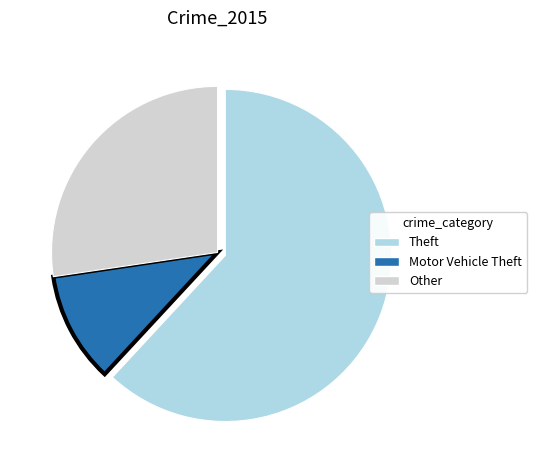

Is the sum of Motor Vehicle Theft and Theft greater than half?

Yes